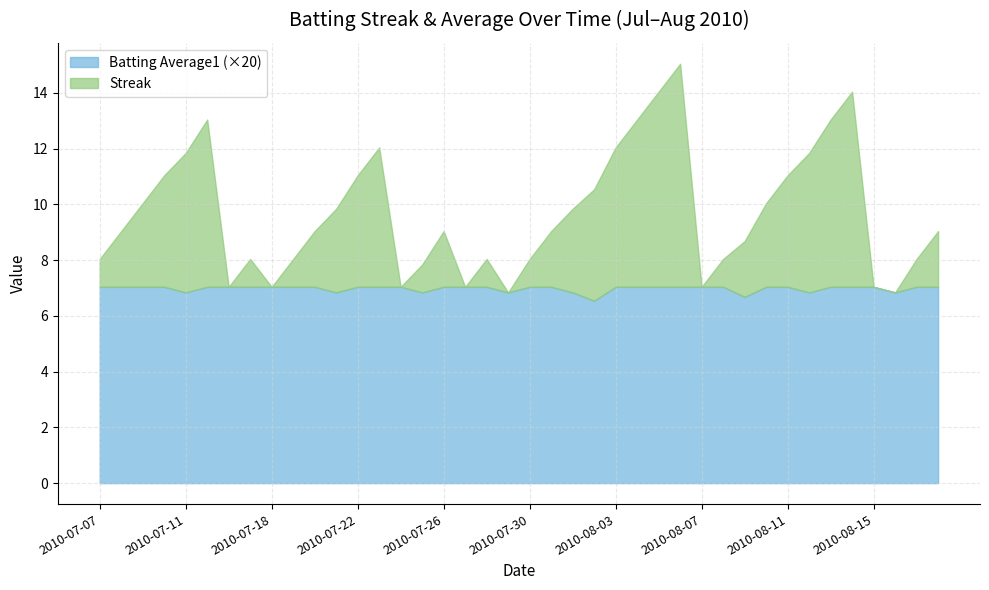

How many Streak values are between 1 and 5?

26